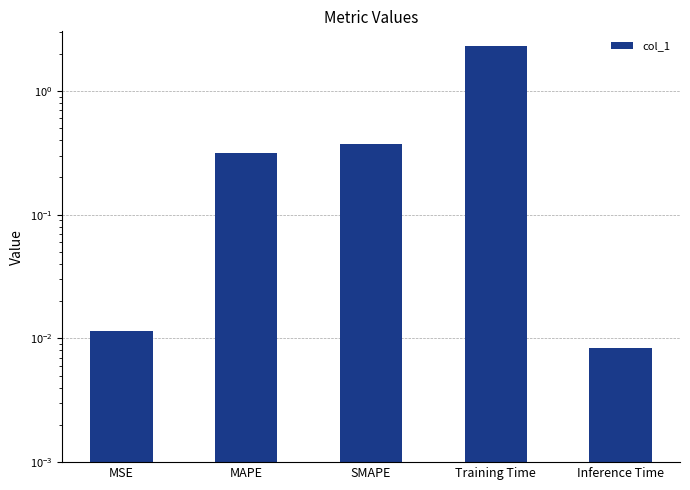

List the labels in order of value, largest first.

Training Time, SMAPE, MAPE, MSE, Inference Time